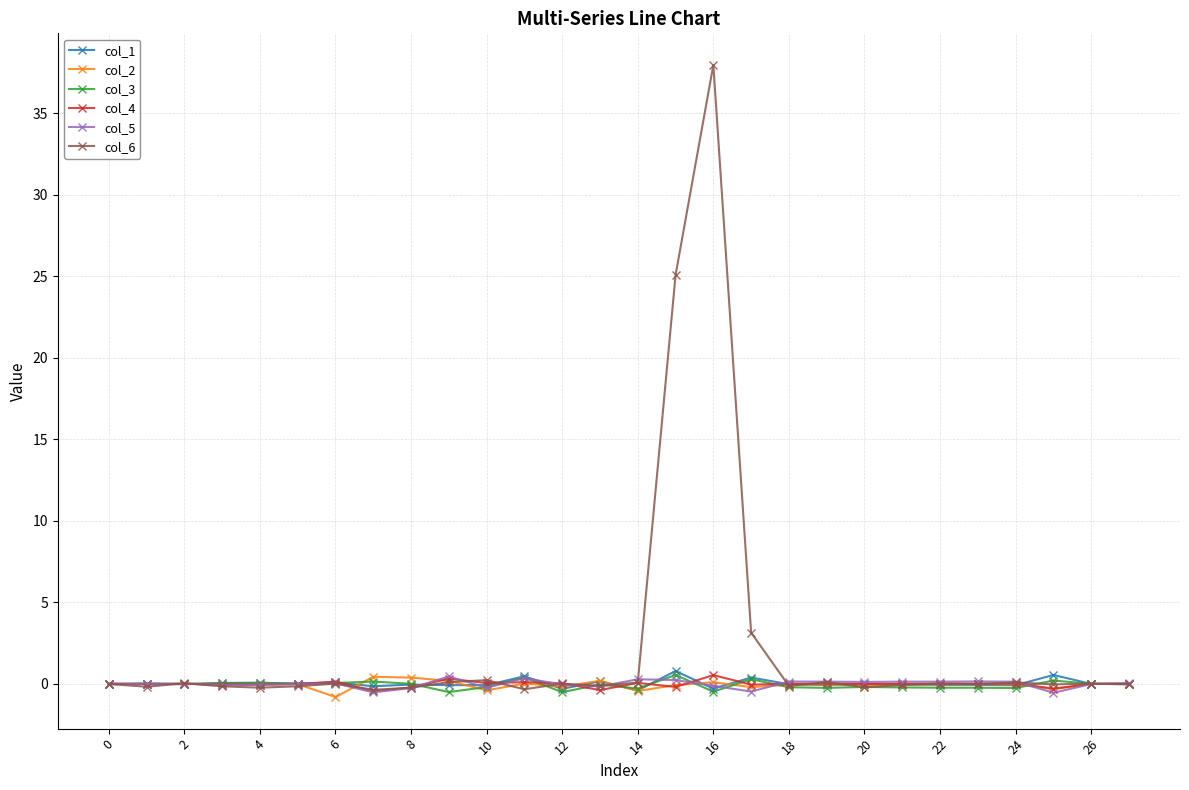

Which series has the largest total across all categories?

col_6